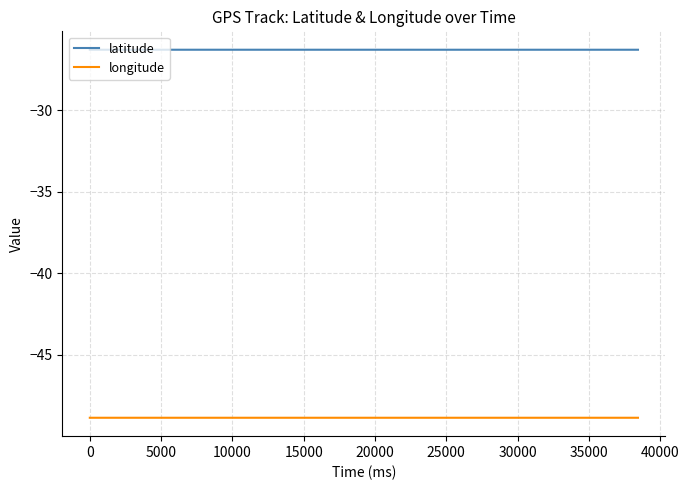

True or false: latitude and longitude intersect in this chart.

False